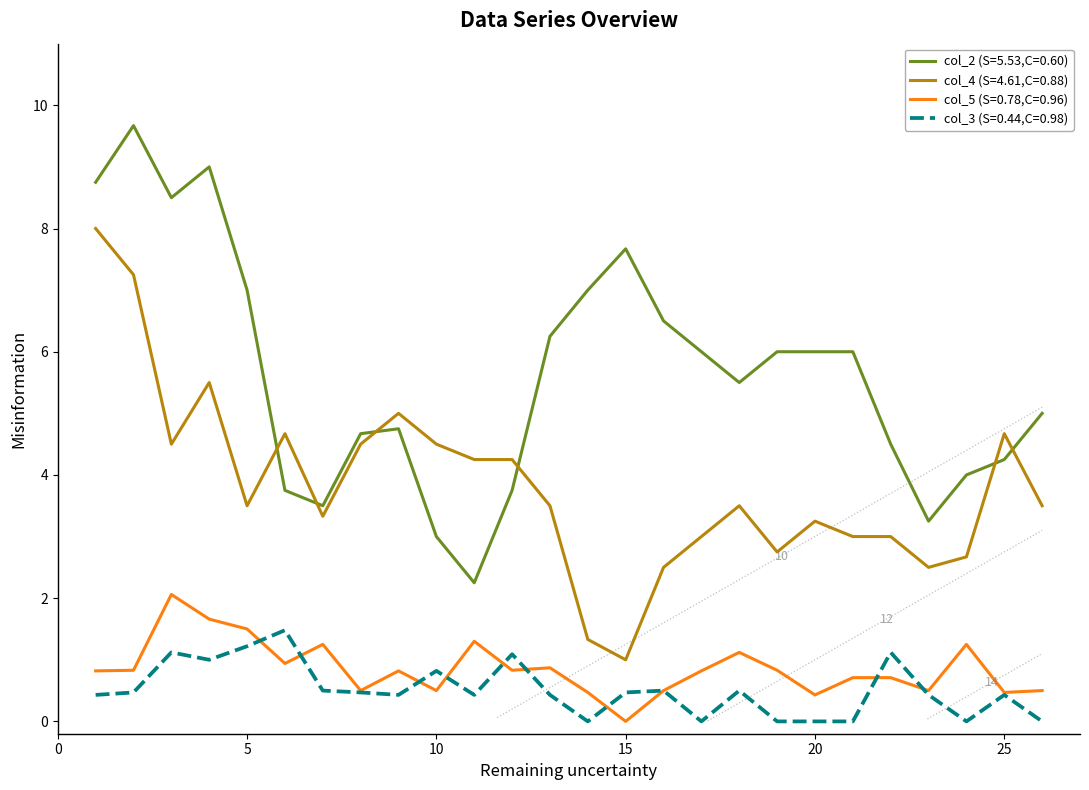

What is the maximum value for col_4 (S=4.61,C=0.88)?

8.0